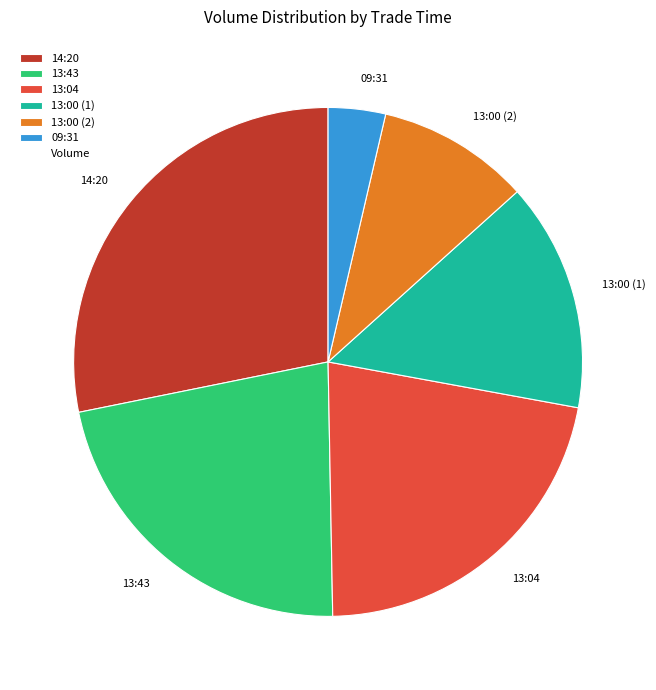

True or false: 13:00 (2) accounts for 1% of the total.

False